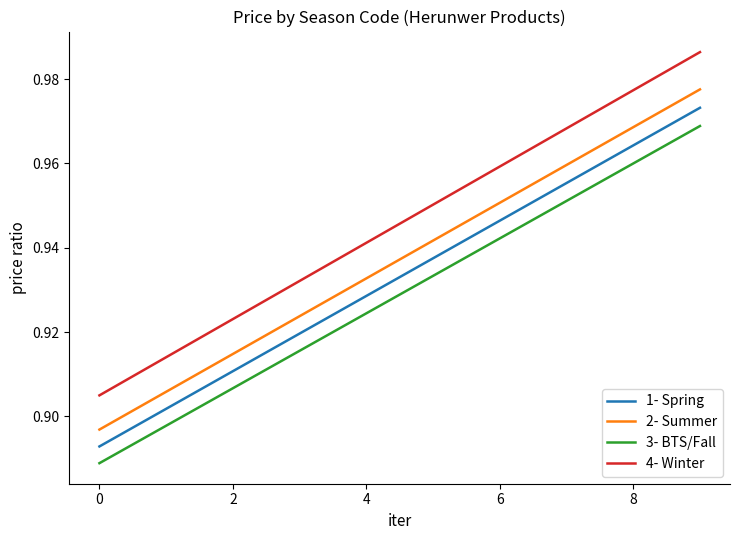

Rank the series by their maximum value, from lowest to highest.

3- BTS/Fall, 1- Spring, 2- Summer, 4- Winter